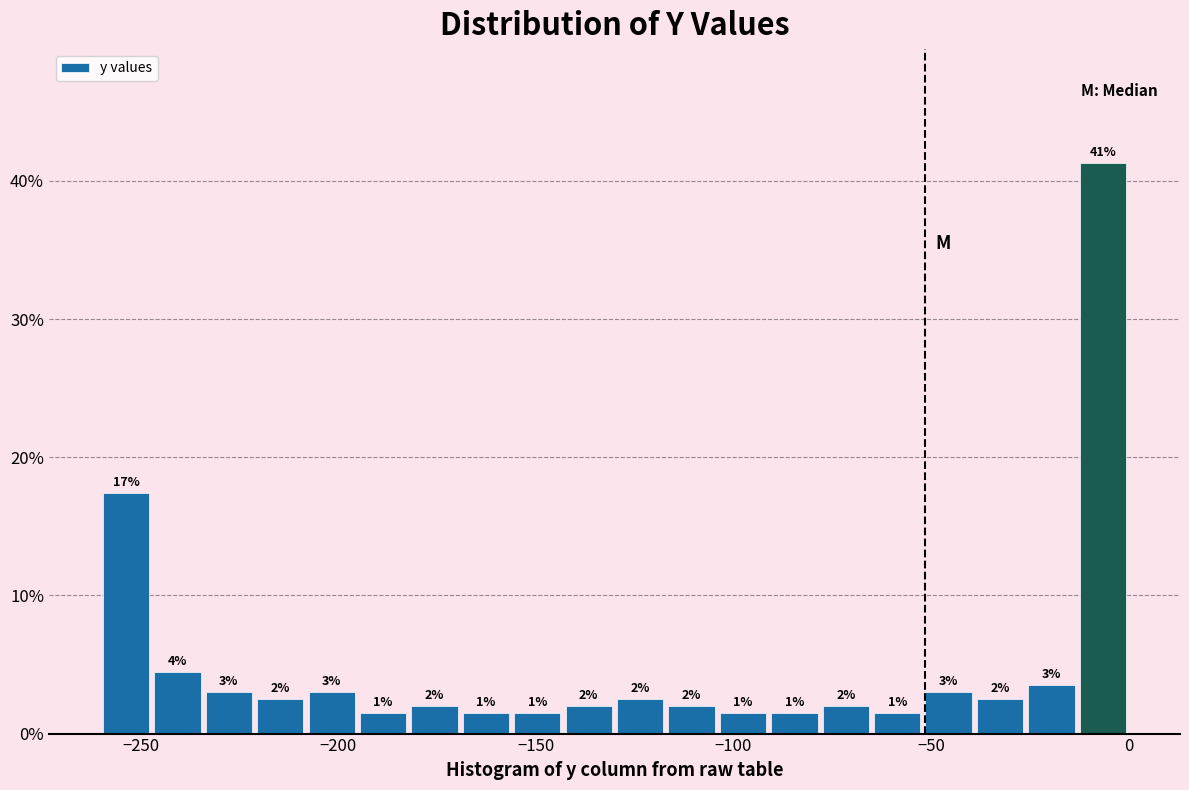

Around what value on the x-axis is the tallest bar? Give the approximate position of its centre, as read against the axis.

-5